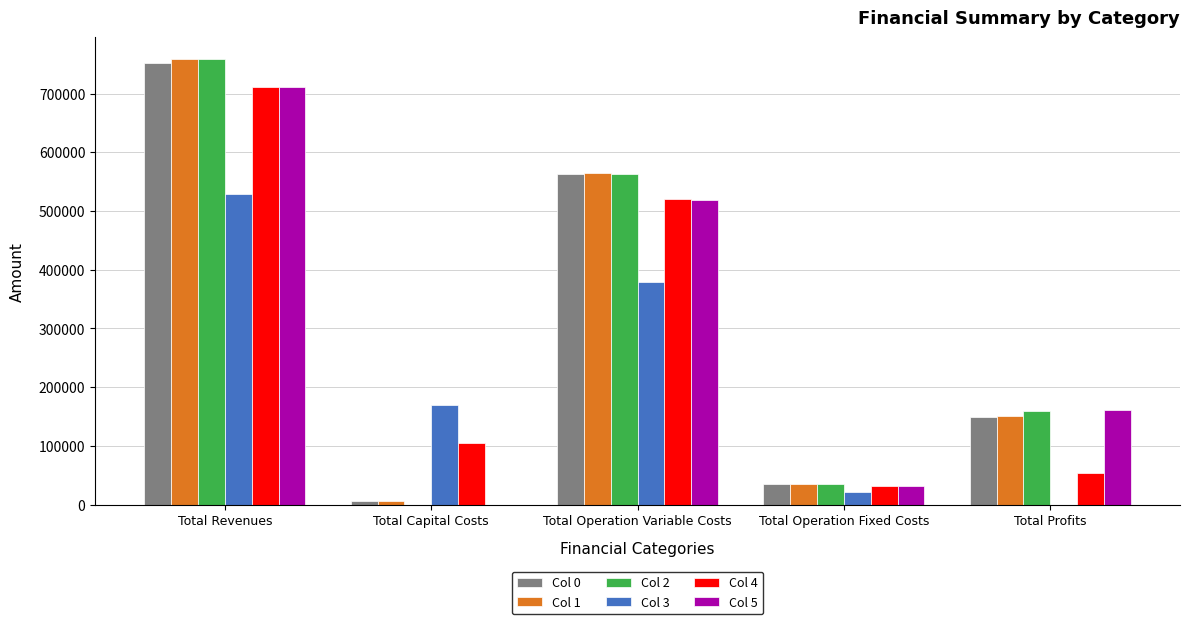

Which series has the widest spread of values?

Col 2